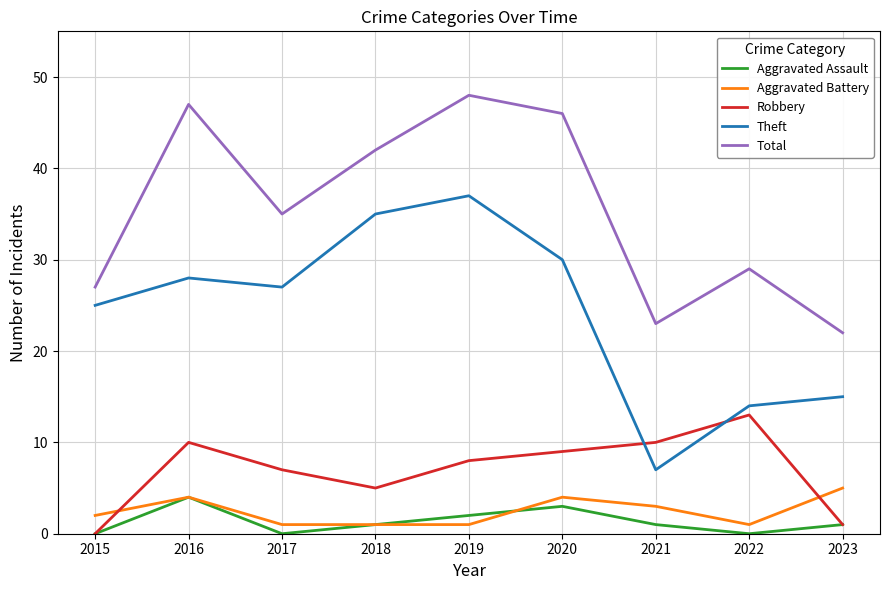

What is the difference between the highest and lowest values at 2017?

35